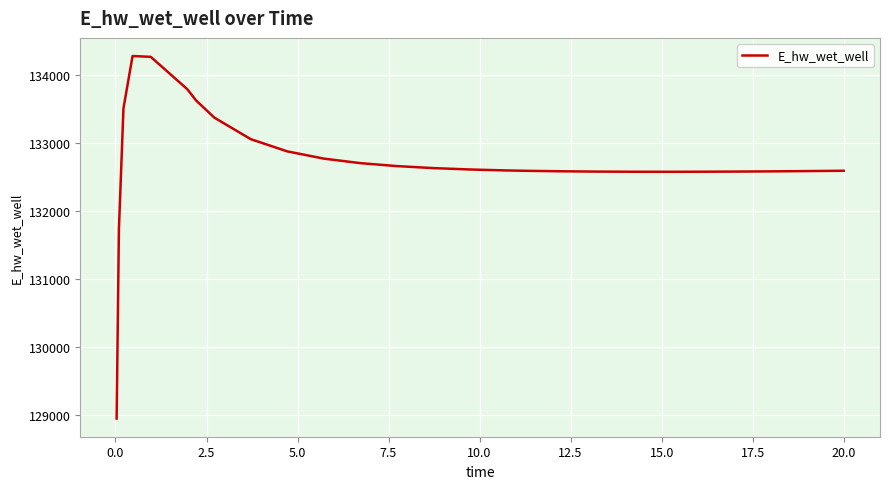

What is the greatest value displayed?

134284.1